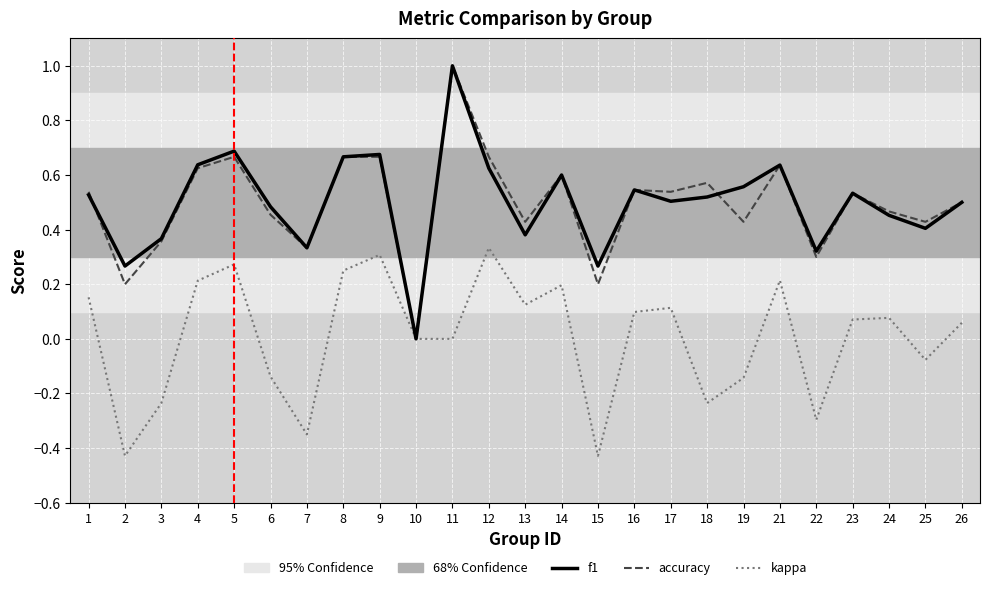

Between 7 and 14, which series saw the biggest shift?

kappa